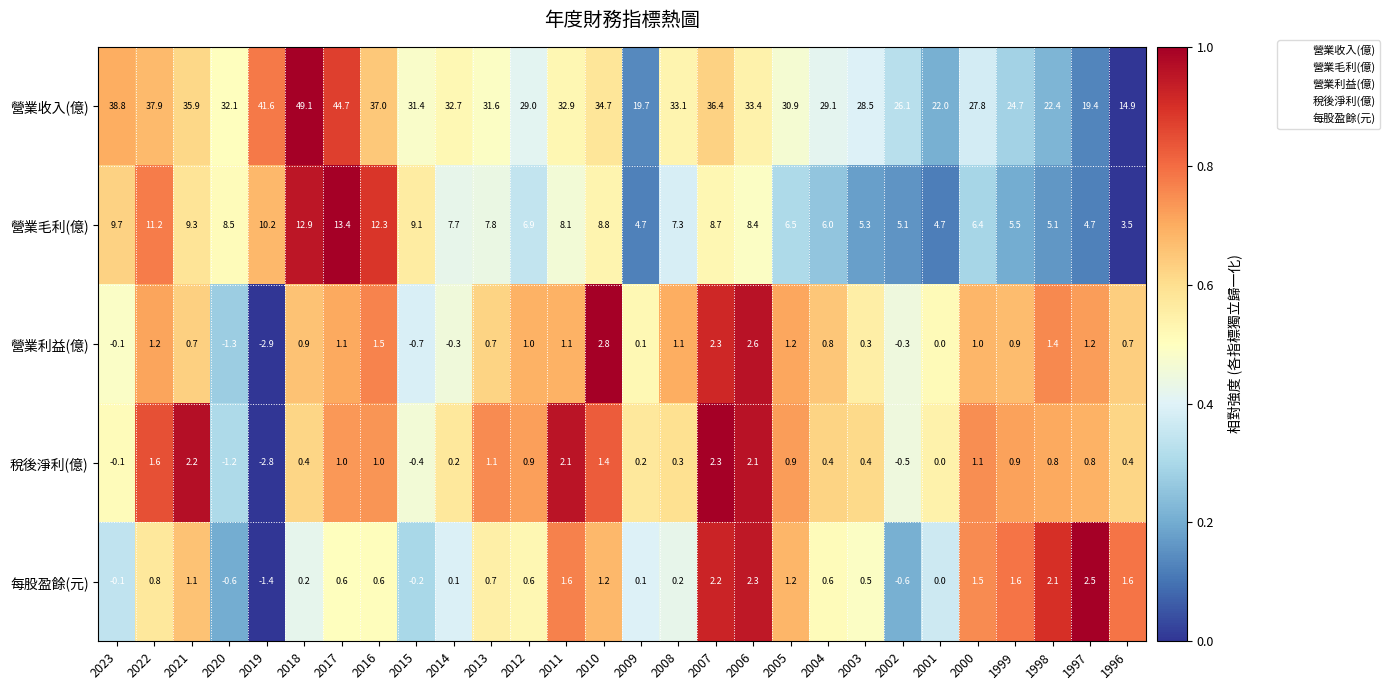

The value of 營業毛利(億) at 2023 is 9.7. True or false?

True